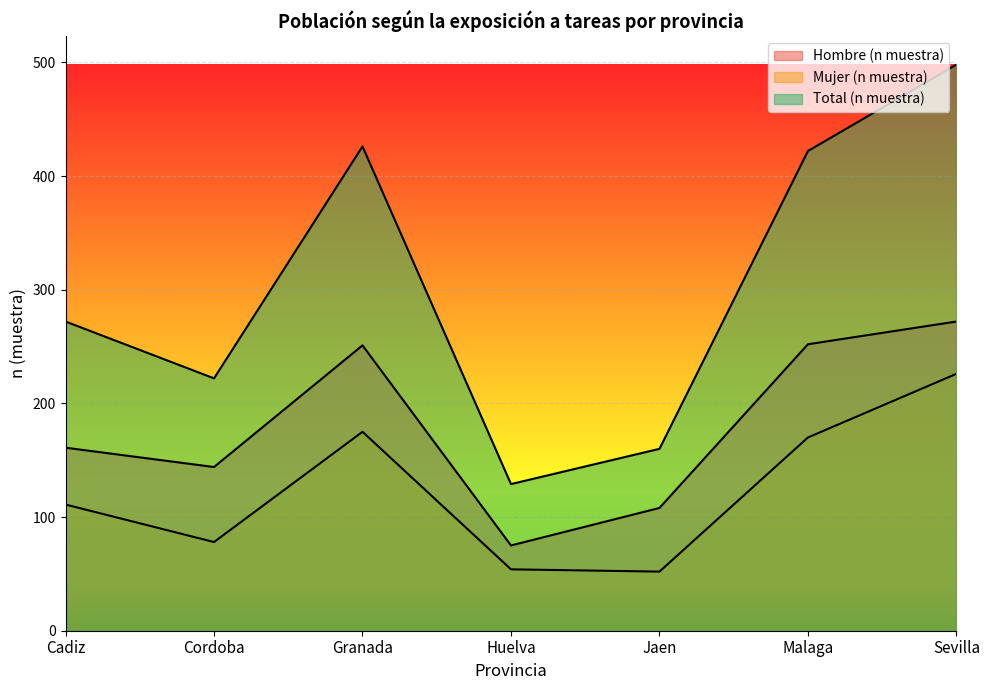

What position from the left is Granada?

3